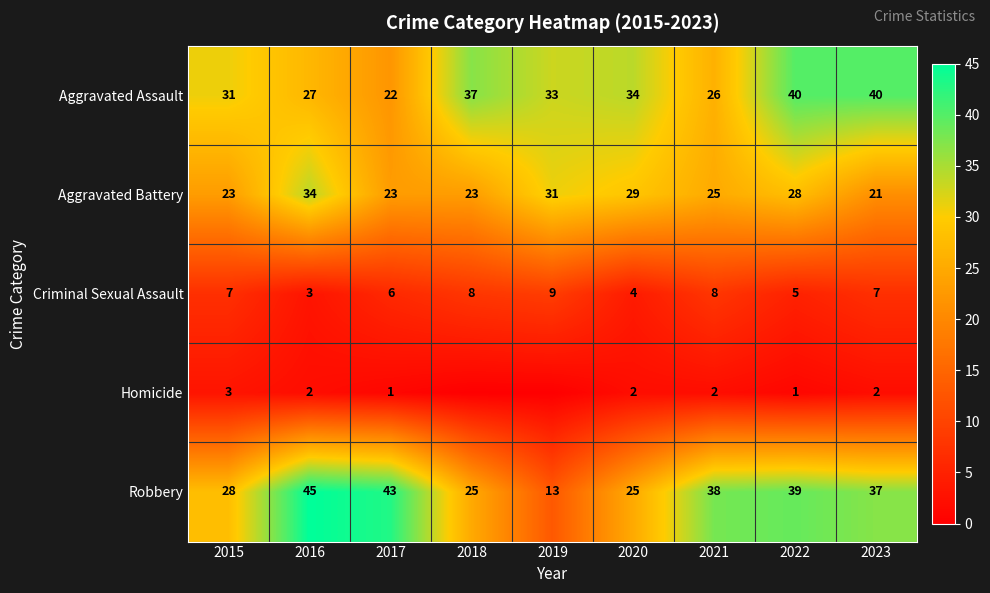

True or false: Aggravated Assault has a value of 18 at 2015.

False